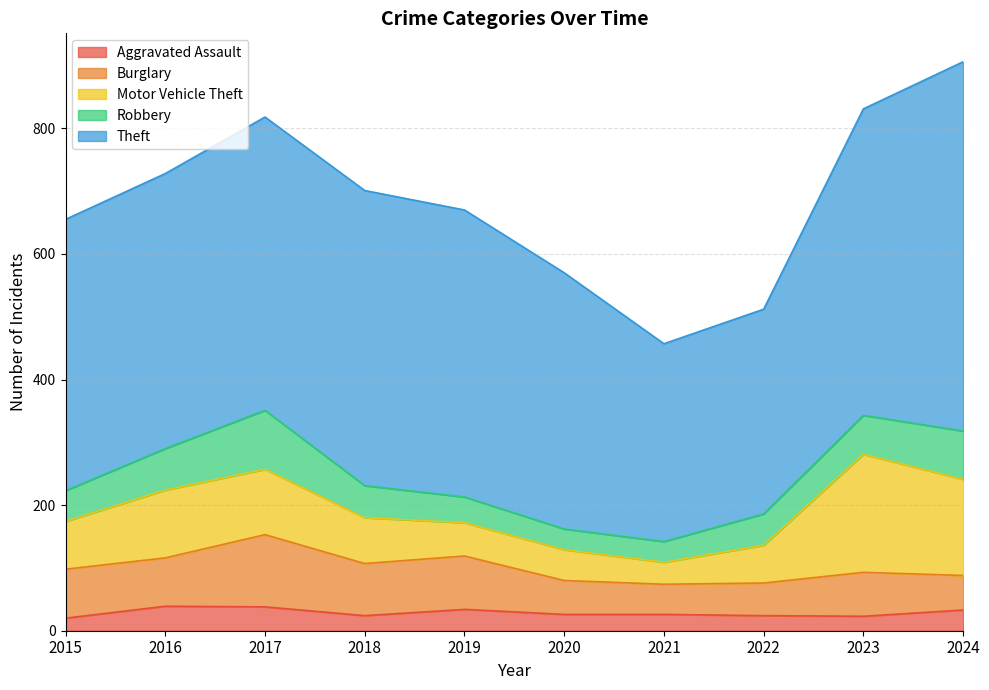

What is the greatest value displayed?

588